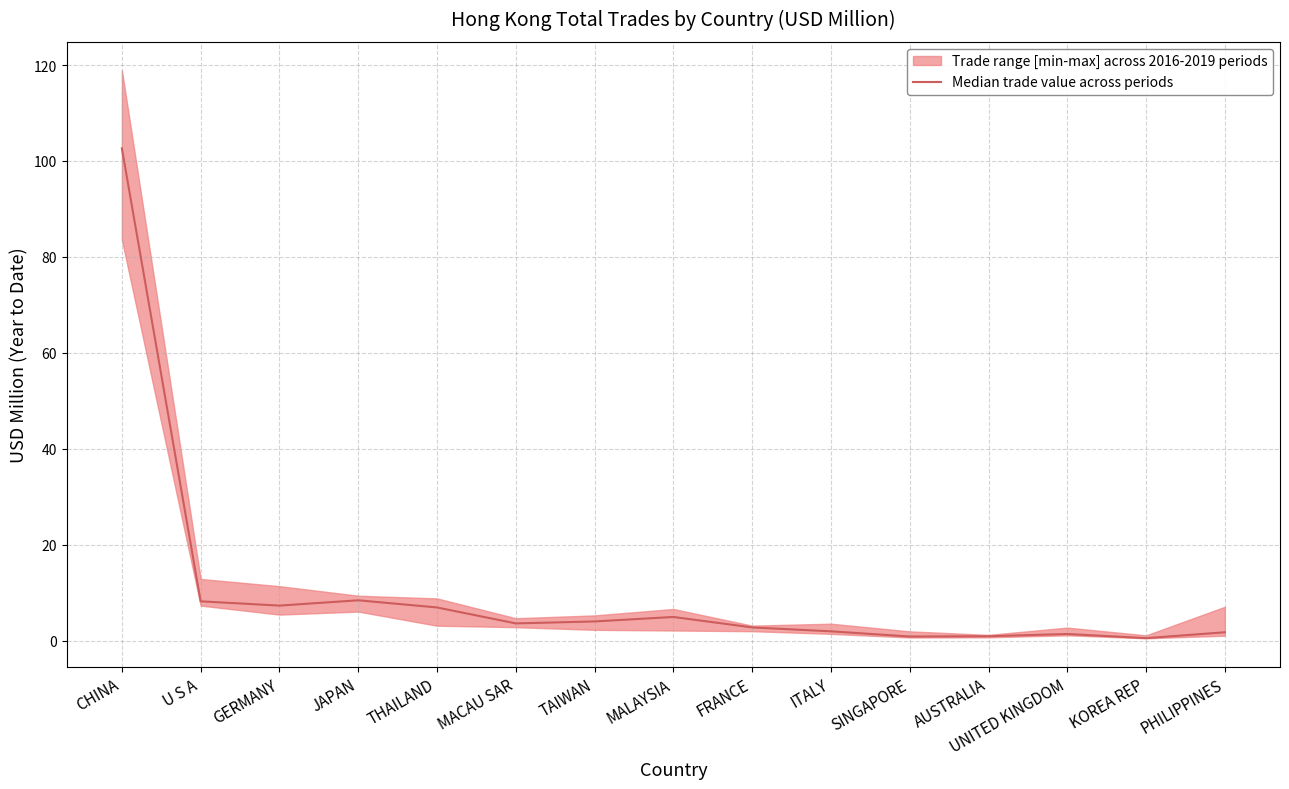

Which label corresponds to the smallest value in the chart?

KOREA REP